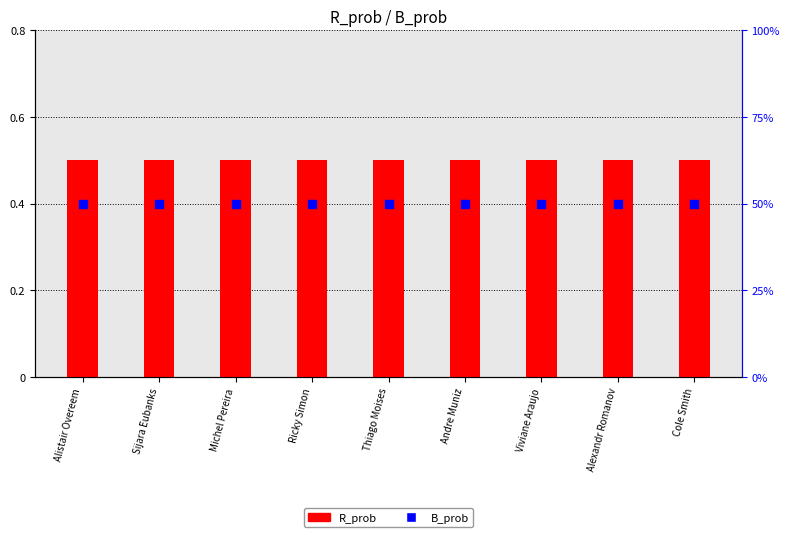

At which category is the sum across all series the highest?

Alistair Overeem